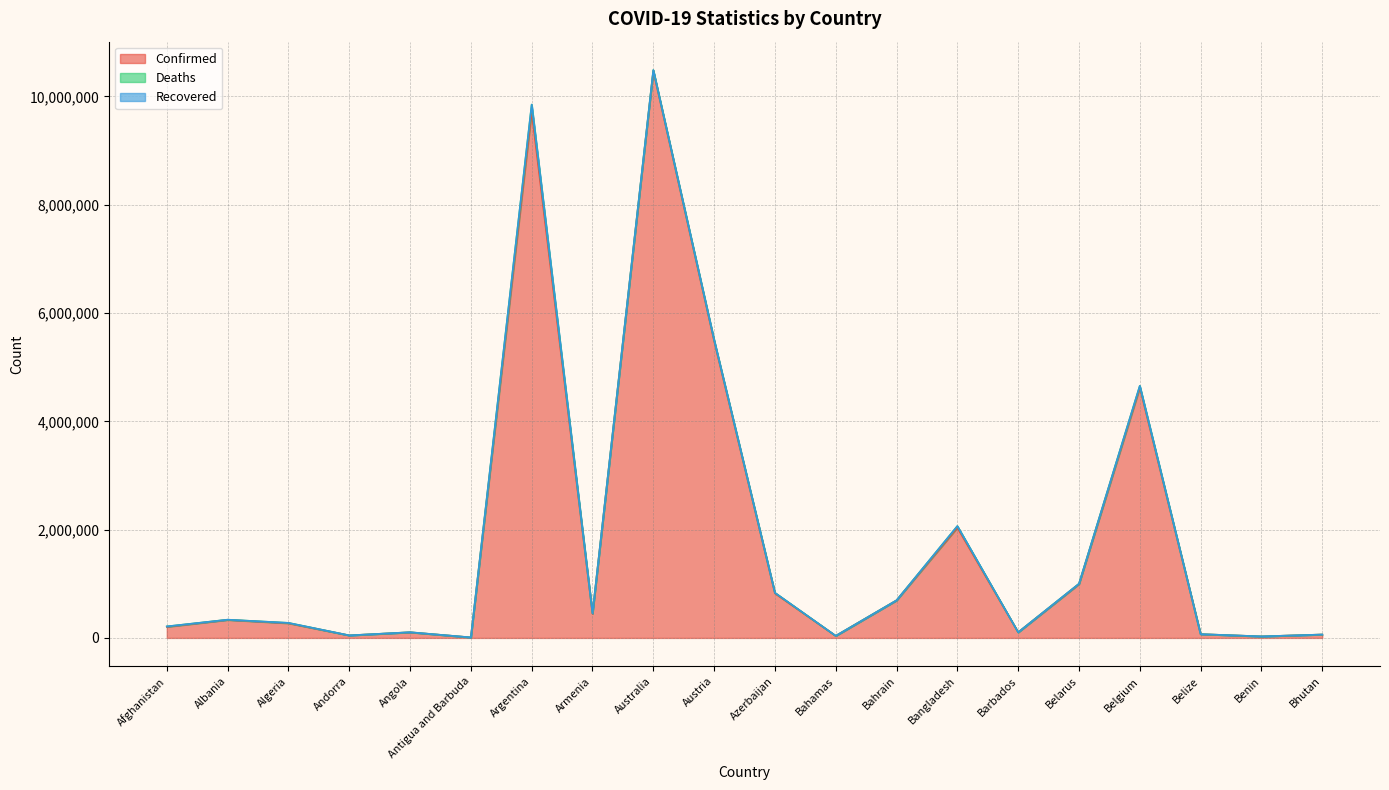

What is the average value of the Confirmed series?

1827974